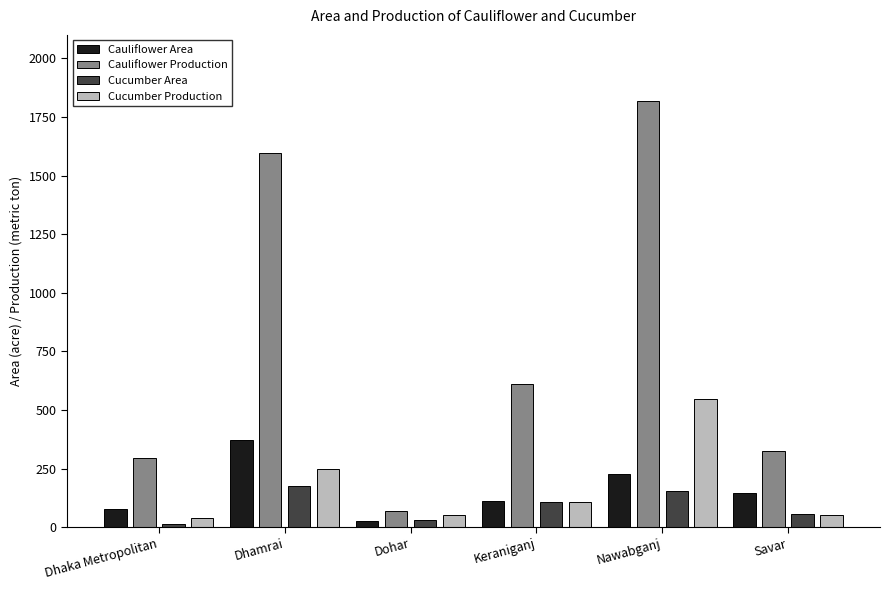

Where does the Cucumber Area series first go above 106?

Dhamrai